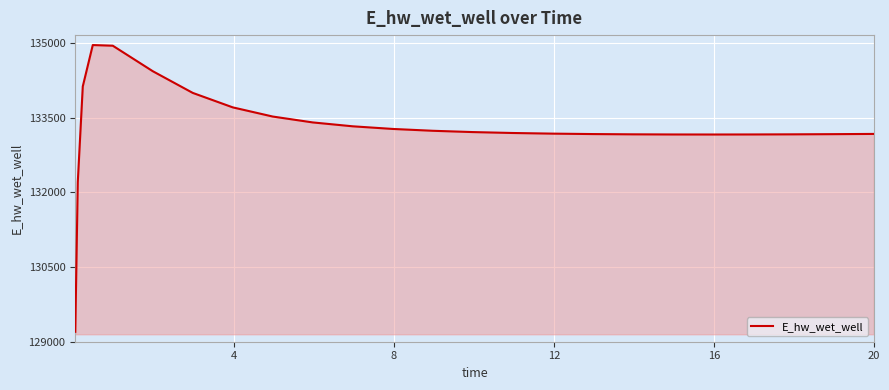

What is the difference between the second highest and minimum values?

5756.9